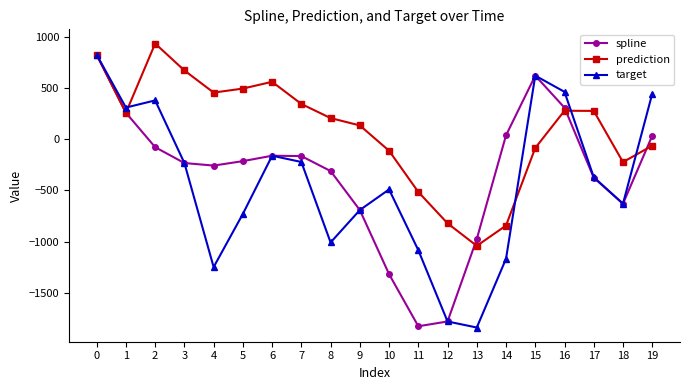

What is the maximum value for target?

824.7